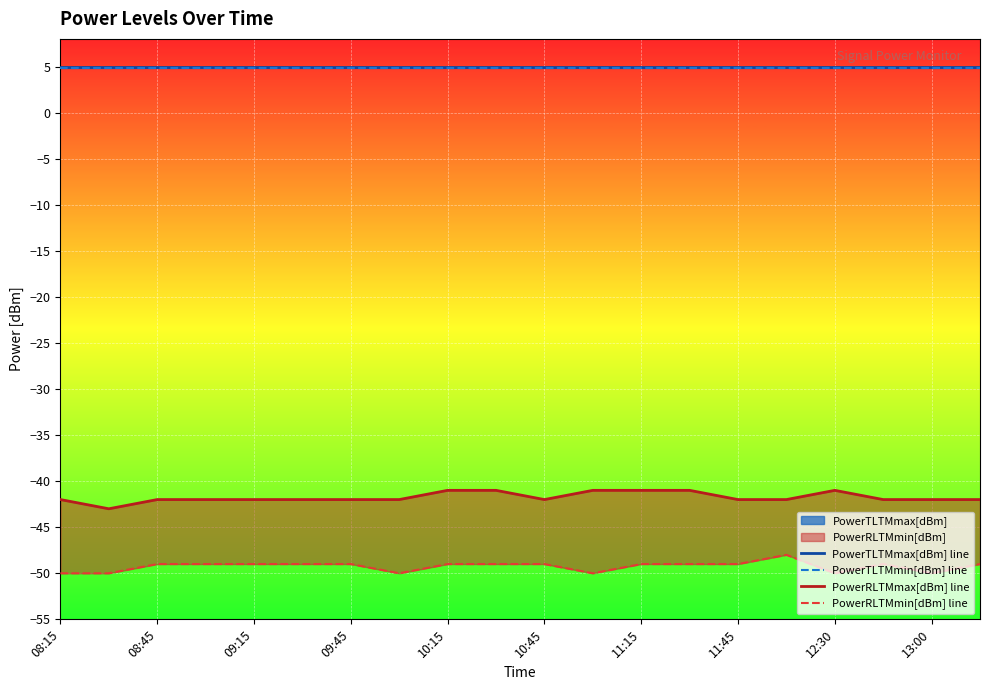

Reading left to right, extract all data points from this chart.

PowerTLTMmax[dBm] line: 5.0	5.0	5.0	5.0	5.0	5.0	5.0	5.0	5.0	5.0	5.0	5.0	5.0	5.0	5.0	5.0	5.0	5.0	5.0	5.0
PowerTLTMmin[dBm] line: 4.8	4.8	4.8	4.8	4.8	4.8	4.8	4.8	4.8	4.8	4.8	4.8	4.8	4.8	4.8	4.8	4.8	4.8	4.8	4.8
PowerRLTMmax[dBm] line: -42.0	-43.0	-42.0	-42.0	-42.0	-42.0	-42.0	-42.0	-41.0	-41.0	-42.0	-41.0	-41.0	-41.0	-42.0	-42.0	-41.0	-42.0	-42.0	-42.0
PowerRLTMmin[dBm] line: -50.0	-50.0	-49.0	-49.0	-49.0	-49.0	-49.0	-50.0	-49.0	-49.0	-49.0	-50.0	-49.0	-49.0	-49.0	-48.0	-50.0	-49.0	-50.0	-49.0